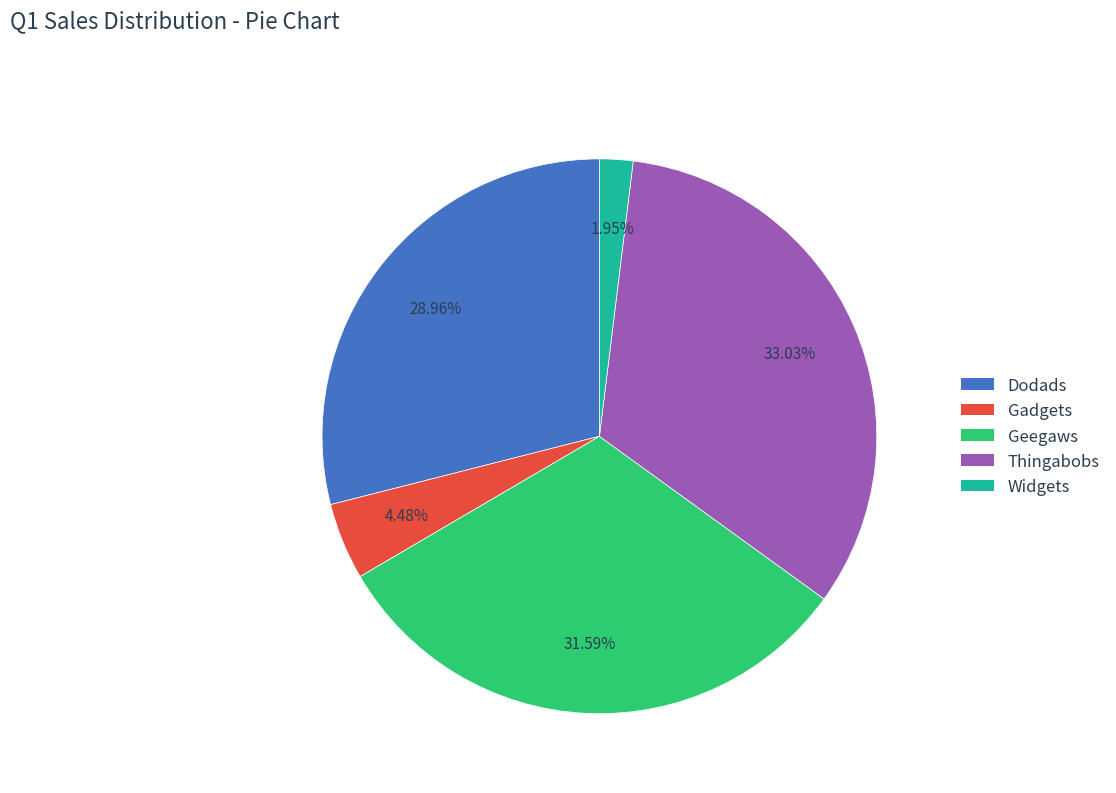

Rank the categories by value from highest to lowest.

Thingabobs, Geegaws, Dodads, Gadgets, Widgets